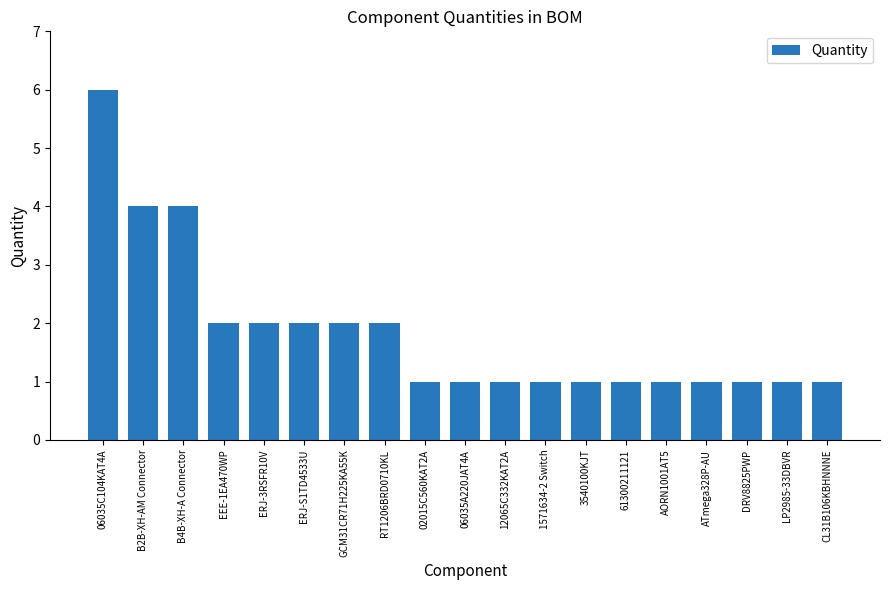

What is the difference between the maximum and second lowest values?

5